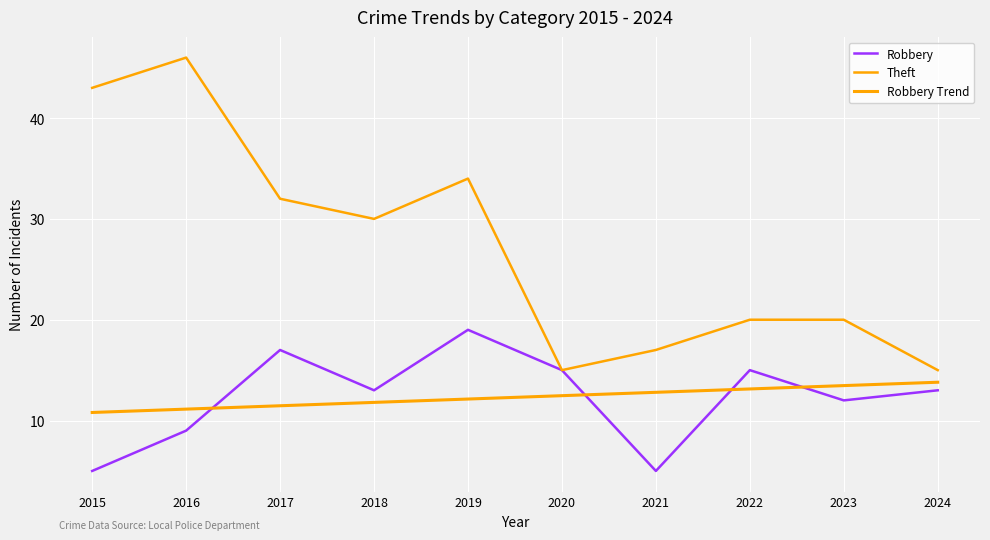

Which category has the lowest value across all series?

2015